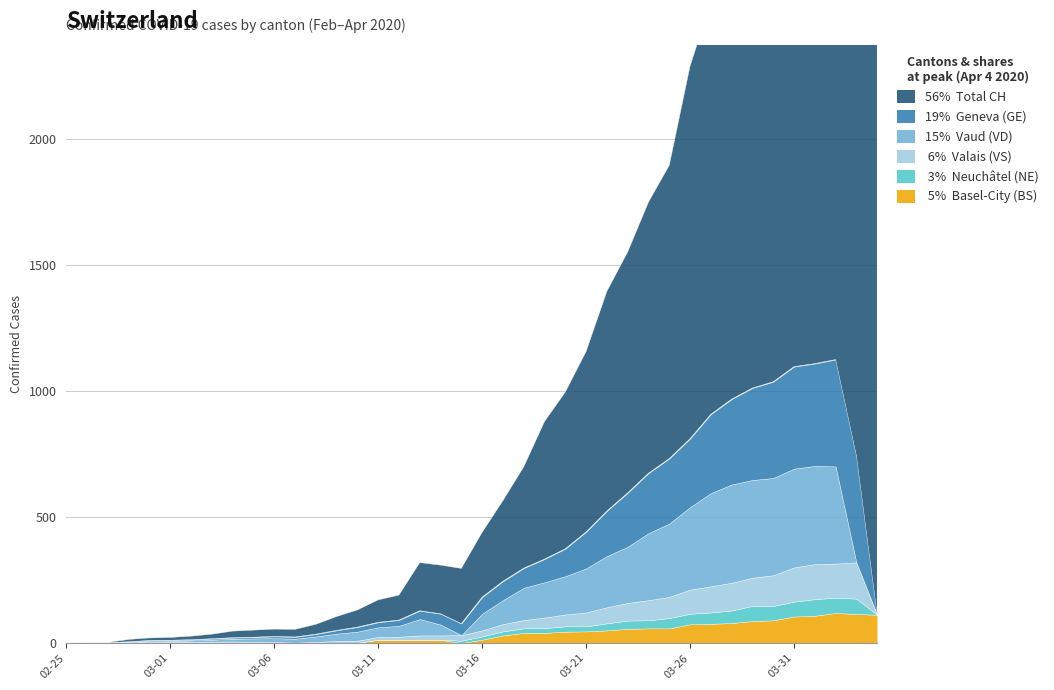

What is the label of the 2nd point from the right?

2020-04-03